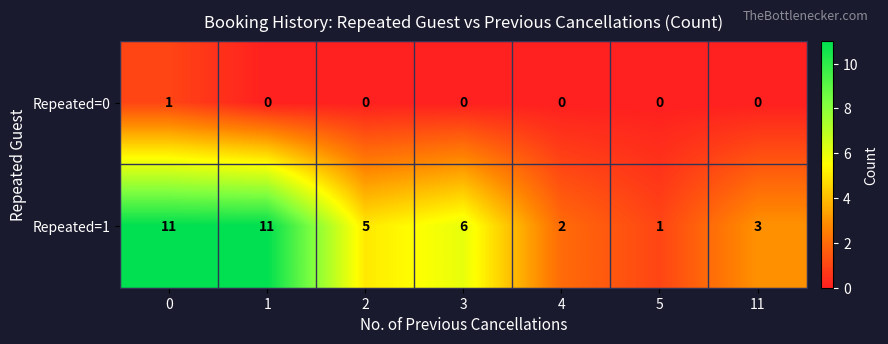

What is the difference between the second highest and minimum values in the Repeated=1 series?

10